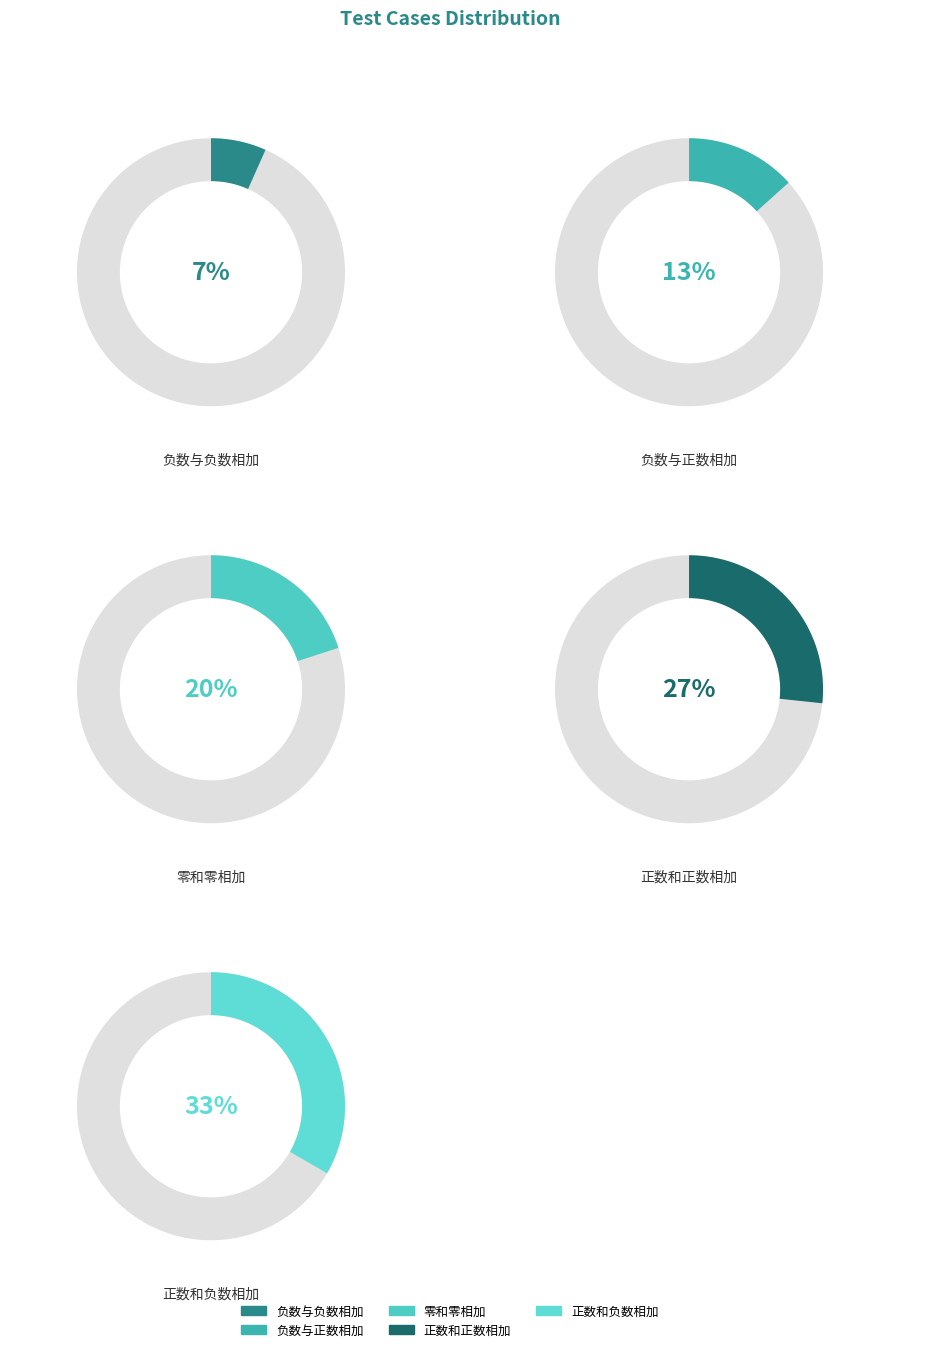

Combined, do 正数和正数相加 and 零和零相加 account for over 50%?

No